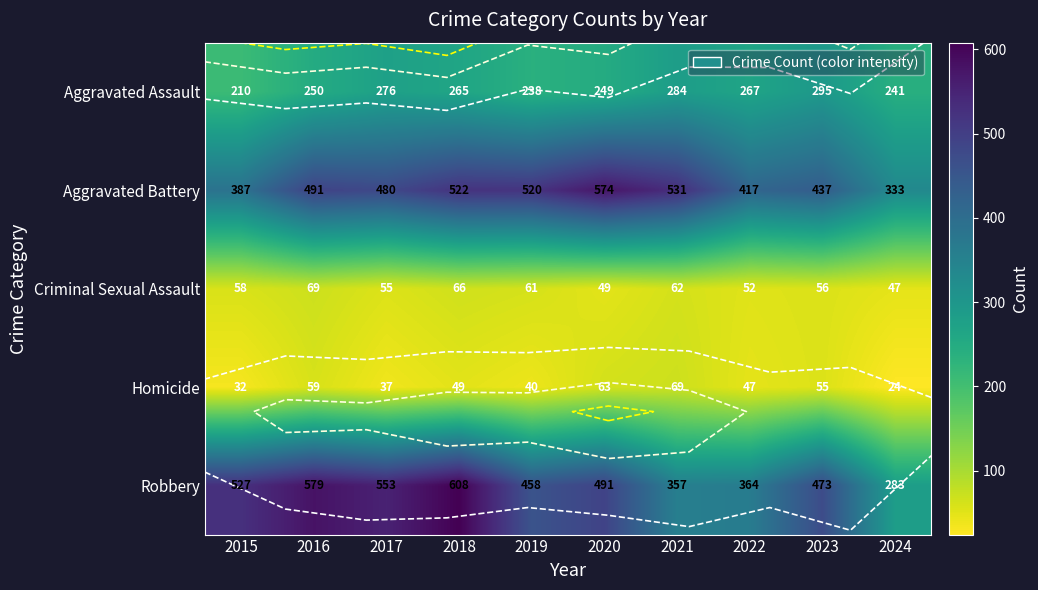

Where does the Homicide series first go above 49?

2016